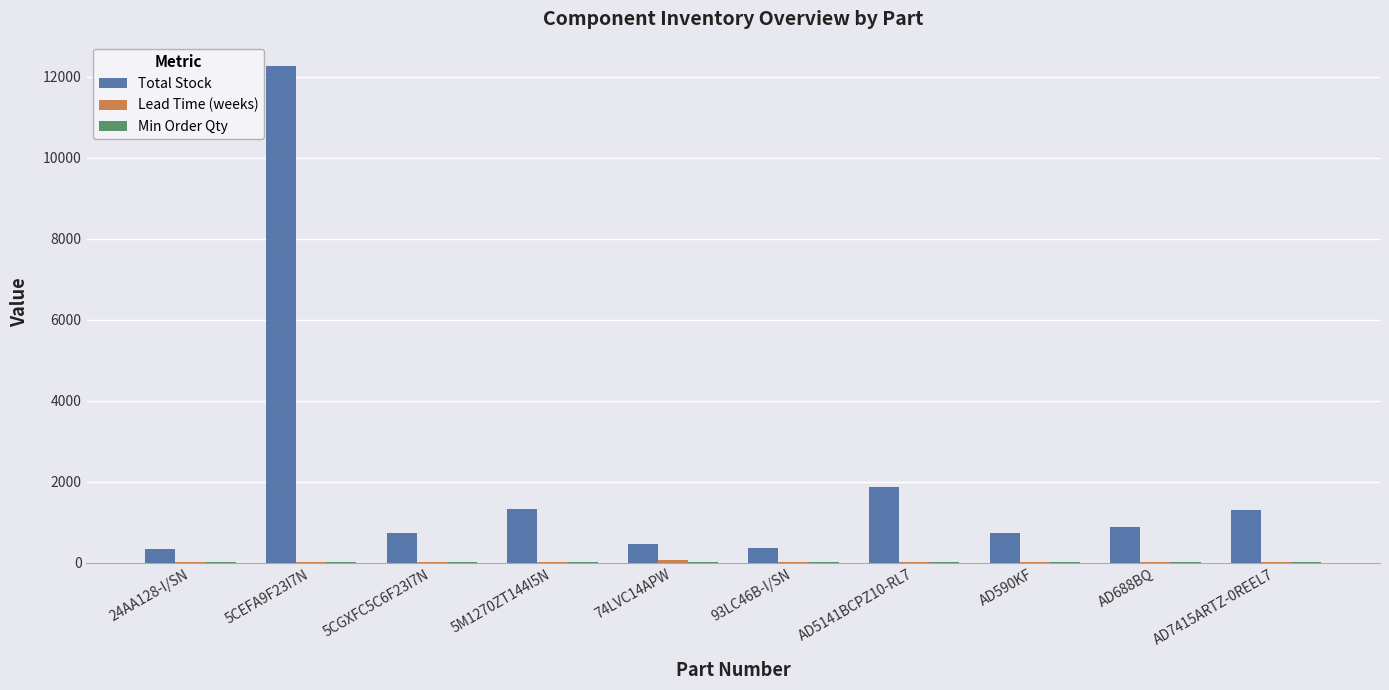

Between 93LC46B-I/SN and AD688BQ, which series saw the biggest shift?

Total Stock